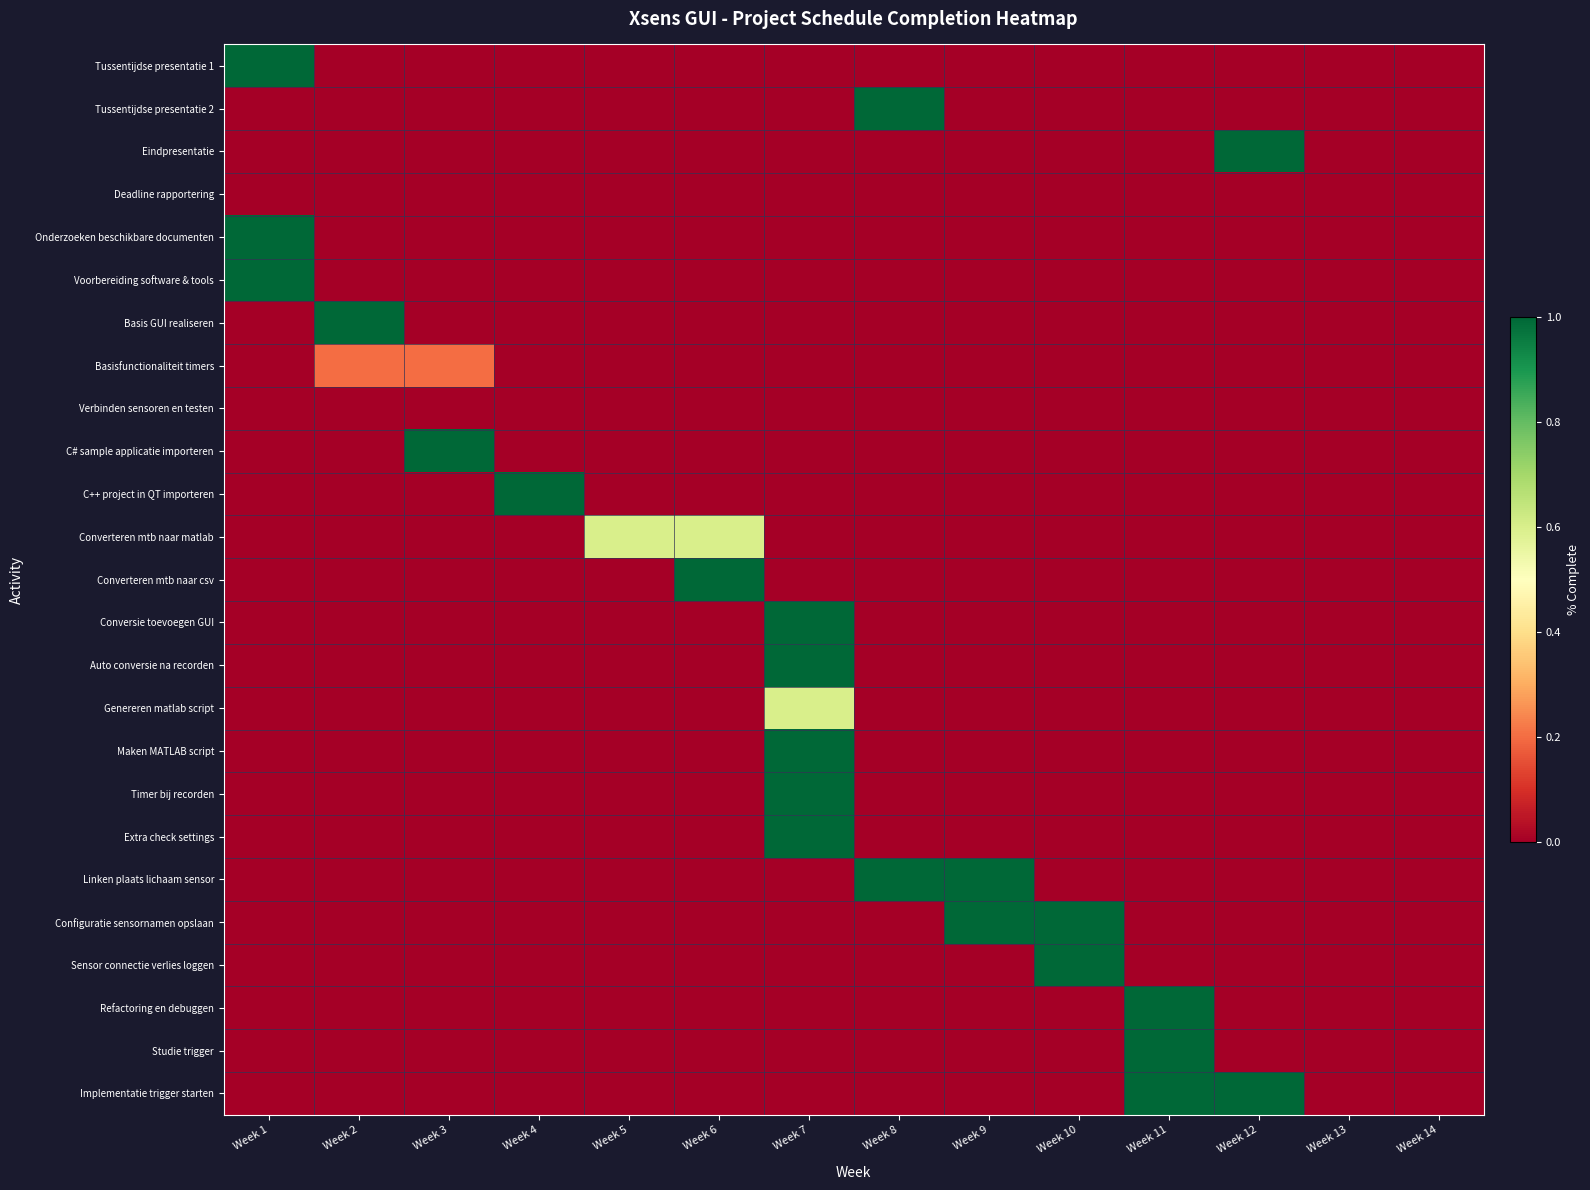

Reading right to left, what are all the values shown in this chart?

Tussentijdse presentatie 1: Week 14=0.0	Week 13=0.0	Week 12=0.0	Week 11=0.0	Week 10=0.0	Week 9=0.0	Week 8=0.0	Week 7=0.0	Week 6=0.0	Week 5=0.0	Week 4=0.0	Week 3=0.0	Week 2=0.0	Week 1=1.0
Tussentijdse presentatie 2: Week 14=0.0	Week 13=0.0	Week 12=0.0	Week 11=0.0	Week 10=0.0	Week 9=0.0	Week 8=1.0	Week 7=0.0	Week 6=0.0	Week 5=0.0	Week 4=0.0	Week 3=0.0	Week 2=0.0	Week 1=0.0
Eindpresentatie: Week 14=0.0	Week 13=0.0	Week 12=1.0	Week 11=0.0	Week 10=0.0	Week 9=0.0	Week 8=0.0	Week 7=0.0	Week 6=0.0	Week 5=0.0	Week 4=0.0	Week 3=0.0	Week 2=0.0	Week 1=0.0
Deadline rapportering: Week 14=0.0	Week 13=0.0	Week 12=0.0	Week 11=0.0	Week 10=0.0	Week 9=0.0	Week 8=0.0	Week 7=0.0	Week 6=0.0	Week 5=0.0	Week 4=0.0	Week 3=0.0	Week 2=0.0	Week 1=0.0
Onderzoeken beschikbare documenten: Week 14=0.0	Week 13=0.0	Week 12=0.0	Week 11=0.0	Week 10=0.0	Week 9=0.0	Week 8=0.0	Week 7=0.0	Week 6=0.0	Week 5=0.0	Week 4=0.0	Week 3=0.0	Week 2=0.0	Week 1=1.0
Voorbereiding software & tools: Week 14=0.0	Week 13=0.0	Week 12=0.0	Week 11=0.0	Week 10=0.0	Week 9=0.0	Week 8=0.0	Week 7=0.0	Week 6=0.0	Week 5=0.0	Week 4=0.0	Week 3=0.0	Week 2=0.0	Week 1=1.0
Basis GUI realiseren: Week 14=0.0	Week 13=0.0	Week 12=0.0	Week 11=0.0	Week 10=0.0	Week 9=0.0	Week 8=0.0	Week 7=0.0	Week 6=0.0	Week 5=0.0	Week 4=0.0	Week 3=0.0	Week 2=1.0	Week 1=0.0
Basisfunctionaliteit timers: Week 14=0.0	Week 13=0.0	Week 12=0.0	Week 11=0.0	Week 10=0.0	Week 9=0.0	Week 8=0.0	Week 7=0.0	Week 6=0.0	Week 5=0.0	Week 4=0.0	Week 3=0.2	Week 2=0.2	Week 1=0.0
Verbinden sensoren en testen: Week 14=0.0	Week 13=0.0	Week 12=0.0	Week 11=0.0	Week 10=0.0	Week 9=0.0	Week 8=0.0	Week 7=0.0	Week 6=0.0	Week 5=0.0	Week 4=0.0	Week 3=0.0	Week 2=0.0	Week 1=0.0
C# sample applicatie importeren: Week 14=0.0	Week 13=0.0	Week 12=0.0	Week 11=0.0	Week 10=0.0	Week 9=0.0	Week 8=0.0	Week 7=0.0	Week 6=0.0	Week 5=0.0	Week 4=0.0	Week 3=1.0	Week 2=0.0	Week 1=0.0
C++ project in QT importeren: Week 14=0.0	Week 13=0.0	Week 12=0.0	Week 11=0.0	Week 10=0.0	Week 9=0.0	Week 8=0.0	Week 7=0.0	Week 6=0.0	Week 5=0.0	Week 4=1.0	Week 3=0.0	Week 2=0.0	Week 1=0.0
Converteren mtb naar matlab: Week 14=0.0	Week 13=0.0	Week 12=0.0	Week 11=0.0	Week 10=0.0	Week 9=0.0	Week 8=0.0	Week 7=0.0	Week 6=0.6	Week 5=0.6	Week 4=0.0	Week 3=0.0	Week 2=0.0	Week 1=0.0
Converteren mtb naar csv: Week 14=0.0	Week 13=0.0	Week 12=0.0	Week 11=0.0	Week 10=0.0	Week 9=0.0	Week 8=0.0	Week 7=0.0	Week 6=1.0	Week 5=0.0	Week 4=0.0	Week 3=0.0	Week 2=0.0	Week 1=0.0
Conversie toevoegen GUI: Week 14=0.0	Week 13=0.0	Week 12=0.0	Week 11=0.0	Week 10=0.0	Week 9=0.0	Week 8=0.0	Week 7=1.0	Week 6=0.0	Week 5=0.0	Week 4=0.0	Week 3=0.0	Week 2=0.0	Week 1=0.0
Auto conversie na recorden: Week 14=0.0	Week 13=0.0	Week 12=0.0	Week 11=0.0	Week 10=0.0	Week 9=0.0	Week 8=0.0	Week 7=1.0	Week 6=0.0	Week 5=0.0	Week 4=0.0	Week 3=0.0	Week 2=0.0	Week 1=0.0
Genereren matlab script: Week 14=0.0	Week 13=0.0	Week 12=0.0	Week 11=0.0	Week 10=0.0	Week 9=0.0	Week 8=0.0	Week 7=0.6	Week 6=0.0	Week 5=0.0	Week 4=0.0	Week 3=0.0	Week 2=0.0	Week 1=0.0
Maken MATLAB script: Week 14=0.0	Week 13=0.0	Week 12=0.0	Week 11=0.0	Week 10=0.0	Week 9=0.0	Week 8=0.0	Week 7=1.0	Week 6=0.0	Week 5=0.0	Week 4=0.0	Week 3=0.0	Week 2=0.0	Week 1=0.0
Timer bij recorden: Week 14=0.0	Week 13=0.0	Week 12=0.0	Week 11=0.0	Week 10=0.0	Week 9=0.0	Week 8=0.0	Week 7=1.0	Week 6=0.0	Week 5=0.0	Week 4=0.0	Week 3=0.0	Week 2=0.0	Week 1=0.0
Extra check settings: Week 14=0.0	Week 13=0.0	Week 12=0.0	Week 11=0.0	Week 10=0.0	Week 9=0.0	Week 8=0.0	Week 7=1.0	Week 6=0.0	Week 5=0.0	Week 4=0.0	Week 3=0.0	Week 2=0.0	Week 1=0.0
Linken plaats lichaam sensor: Week 14=0.0	Week 13=0.0	Week 12=0.0	Week 11=0.0	Week 10=0.0	Week 9=1.0	Week 8=1.0	Week 7=0.0	Week 6=0.0	Week 5=0.0	Week 4=0.0	Week 3=0.0	Week 2=0.0	Week 1=0.0
Configuratie sensornamen opslaan: Week 14=0.0	Week 13=0.0	Week 12=0.0	Week 11=0.0	Week 10=1.0	Week 9=1.0	Week 8=0.0	Week 7=0.0	Week 6=0.0	Week 5=0.0	Week 4=0.0	Week 3=0.0	Week 2=0.0	Week 1=0.0
Sensor connectie verlies loggen: Week 14=0.0	Week 13=0.0	Week 12=0.0	Week 11=0.0	Week 10=1.0	Week 9=0.0	Week 8=0.0	Week 7=0.0	Week 6=0.0	Week 5=0.0	Week 4=0.0	Week 3=0.0	Week 2=0.0	Week 1=0.0
Refactoring en debuggen: Week 14=0.0	Week 13=0.0	Week 12=0.0	Week 11=1.0	Week 10=0.0	Week 9=0.0	Week 8=0.0	Week 7=0.0	Week 6=0.0	Week 5=0.0	Week 4=0.0	Week 3=0.0	Week 2=0.0	Week 1=0.0
Studie trigger: Week 14=0.0	Week 13=0.0	Week 12=0.0	Week 11=1.0	Week 10=0.0	Week 9=0.0	Week 8=0.0	Week 7=0.0	Week 6=0.0	Week 5=0.0	Week 4=0.0	Week 3=0.0	Week 2=0.0	Week 1=0.0
Implementatie trigger starten: Week 14=0.0	Week 13=0.0	Week 12=1.0	Week 11=1.0	Week 10=0.0	Week 9=0.0	Week 8=0.0	Week 7=0.0	Week 6=0.0	Week 5=0.0	Week 4=0.0	Week 3=0.0	Week 2=0.0	Week 1=0.0